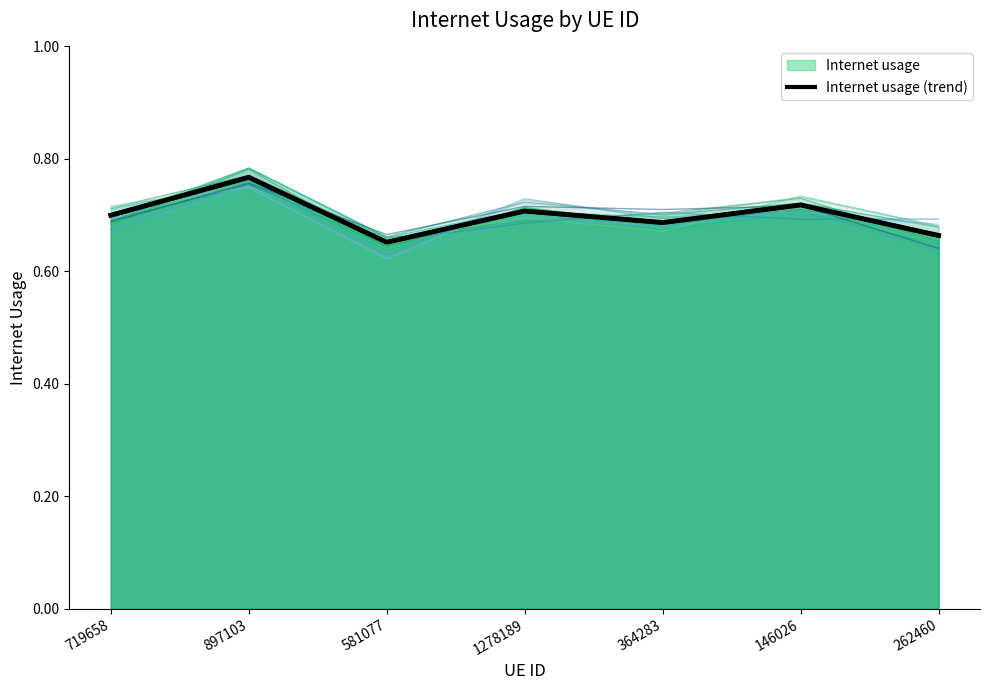

At which category does the chart reach its minimum across all series?

581077